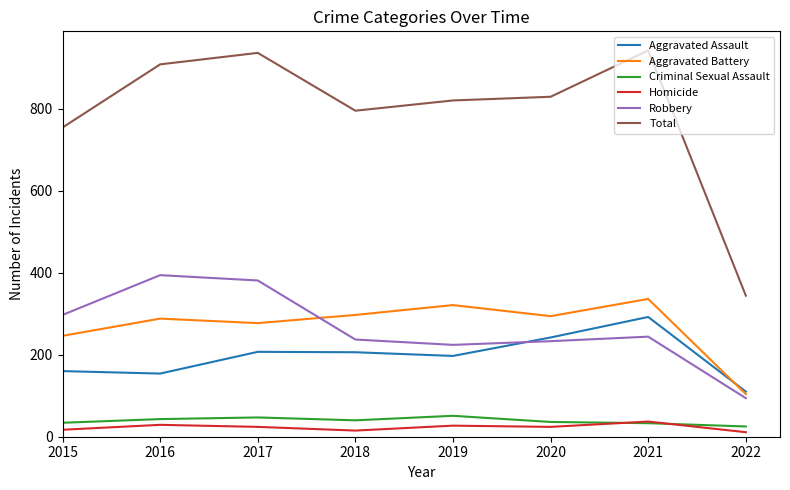

Rank the series at 2019 from lowest to highest value.

Homicide, Criminal Sexual Assault, Aggravated Assault, Robbery, Aggravated Battery, Total